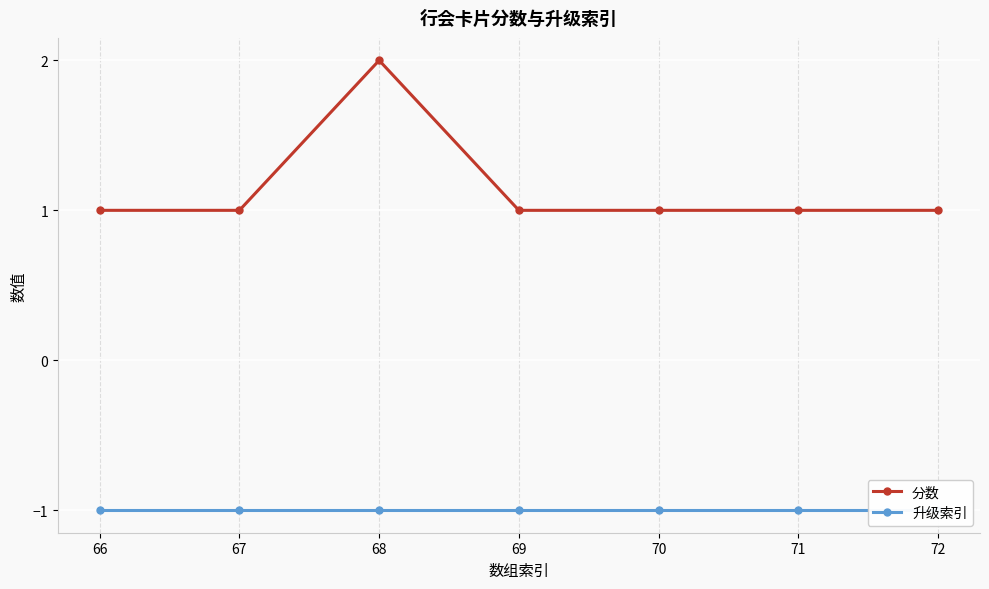

The value of 升级索引 at 69 is -1. True or false?

True